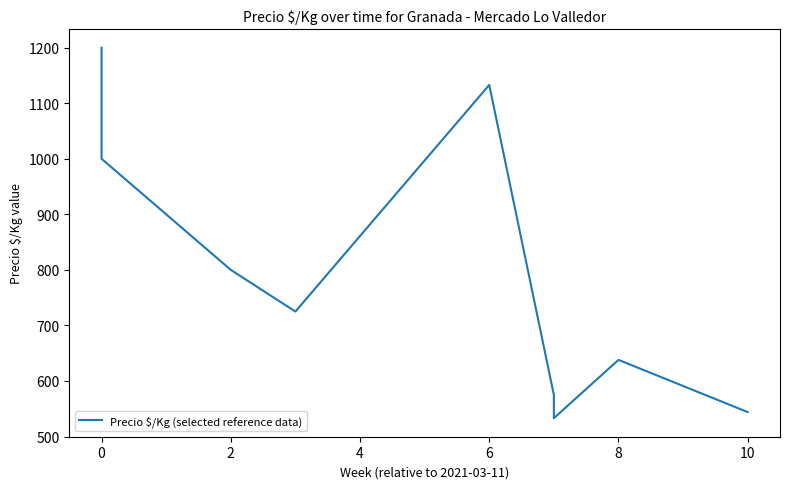

What is the value of the 7th point from the left?

533